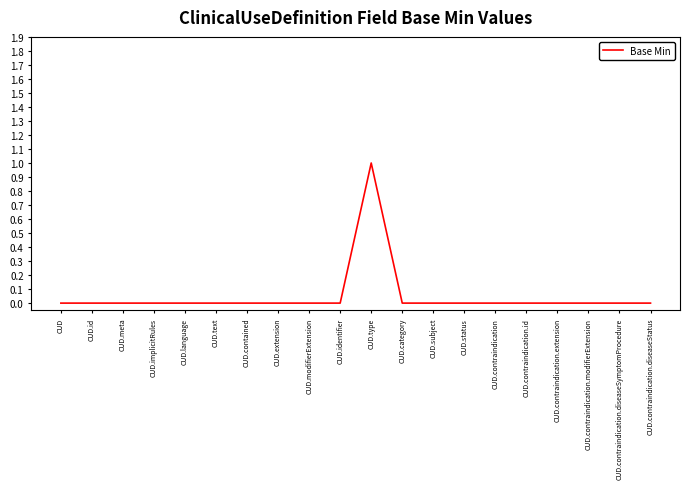

Which label corresponds to the largest value in the chart?

CUD.type